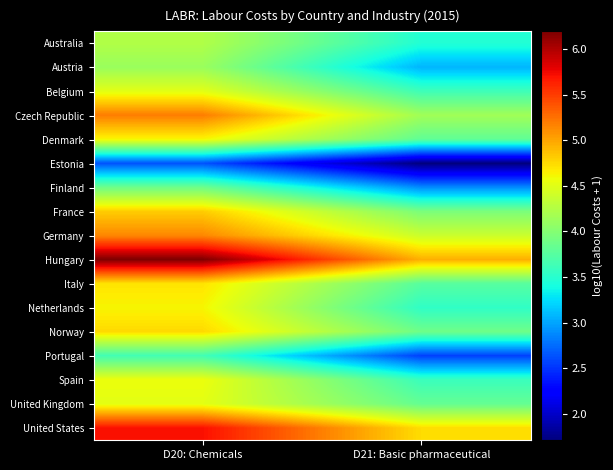

Reading left to right, what are all the values shown in this chart?

Australia: D20: Chemicals=4.2	D21: Basic pharmaceutical=3.5
Austria: D20: Chemicals=4.1	D21: Basic pharmaceutical=3.1
Belgium: D20: Chemicals=4.5	D21: Basic pharmaceutical=3.6
Czech Republic: D20: Chemicals=5.2	D21: Basic pharmaceutical=4.2
Denmark: D20: Chemicals=4.6	D21: Basic pharmaceutical=3.8
Estonia: D20: Chemicals=2.6	D21: Basic pharmaceutical=1.7
Finland: D20: Chemicals=3.9	D21: Basic pharmaceutical=2.9
France: D20: Chemicals=4.8	D21: Basic pharmaceutical=3.9
Germany: D20: Chemicals=5.1	D21: Basic pharmaceutical=4.4
Hungary: D20: Chemicals=6.2	D21: Basic pharmaceutical=5.0
Italy: D20: Chemicals=4.7	D21: Basic pharmaceutical=3.8
Netherlands: D20: Chemicals=4.6	D21: Basic pharmaceutical=3.5
Norway: D20: Chemicals=4.8	D21: Basic pharmaceutical=3.9
Portugal: D20: Chemicals=3.6	D21: Basic pharmaceutical=2.6
Spain: D20: Chemicals=4.6	D21: Basic pharmaceutical=3.6
United Kingdom: D20: Chemicals=4.5	D21: Basic pharmaceutical=3.8
United States: D20: Chemicals=5.7	D21: Basic pharmaceutical=4.7